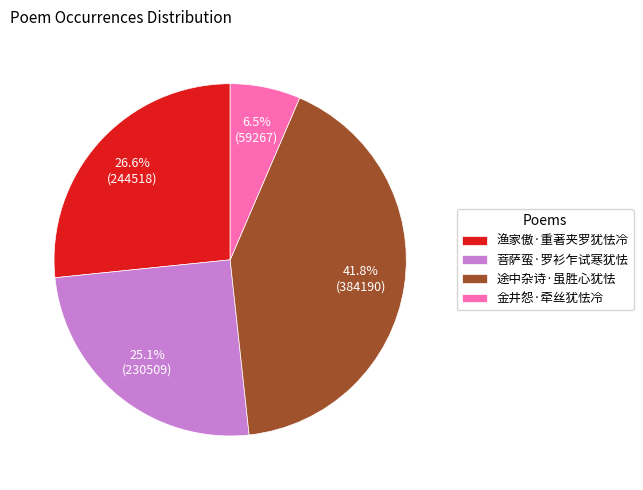

To the nearest percent, what is the difference between the largest and smallest slice percentages?

35%